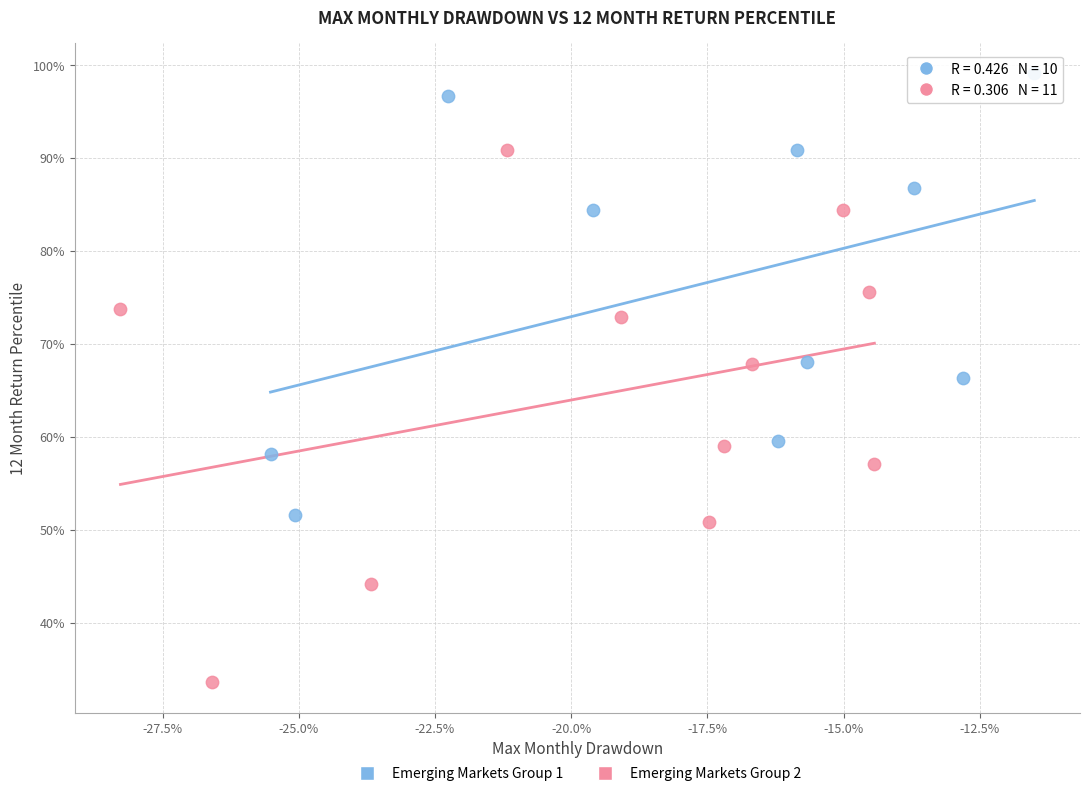

Which series contains the lowest Y value?

Emerging Markets Group 2